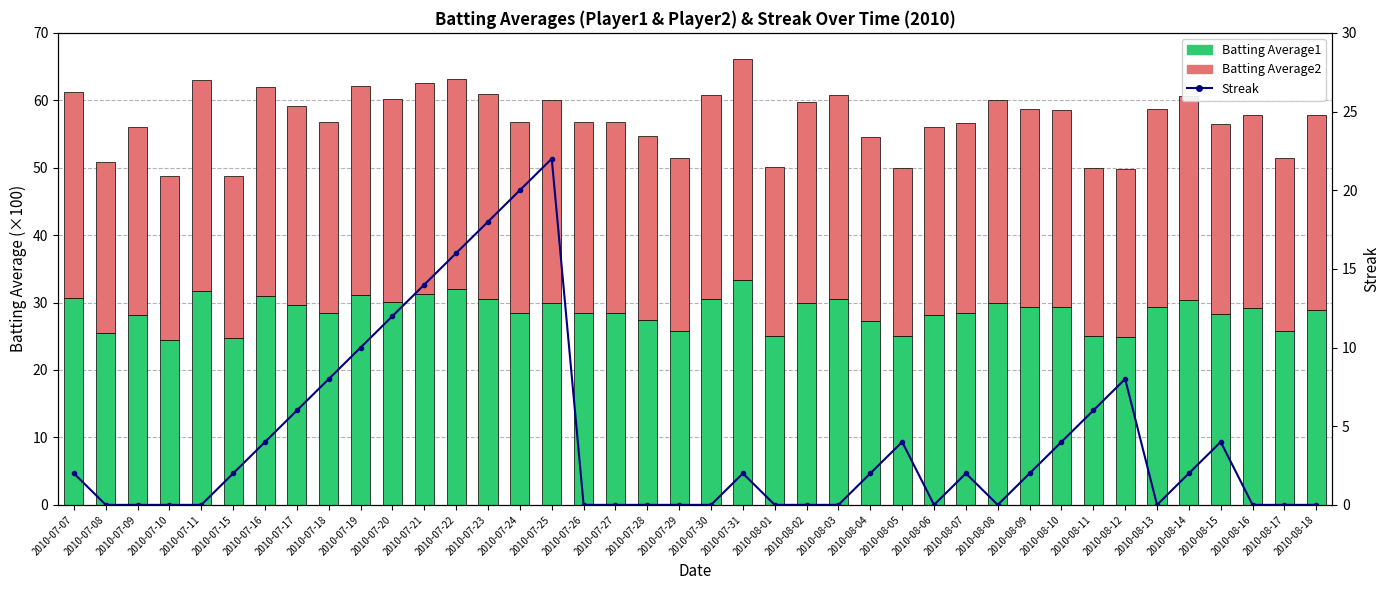

What is the sum of the Batting Average2 values at 2010-07-27 and 2010-08-01?

53.4